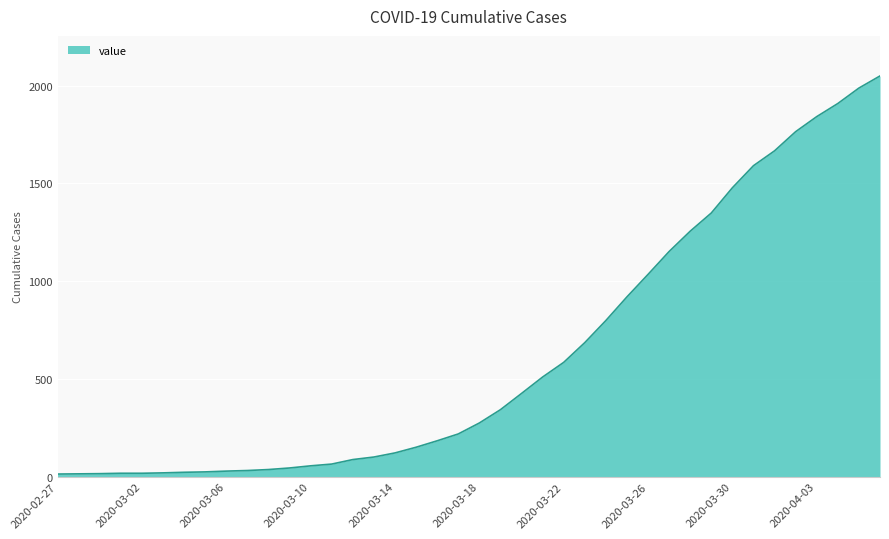

What is the maximum value shown in the chart?

2049